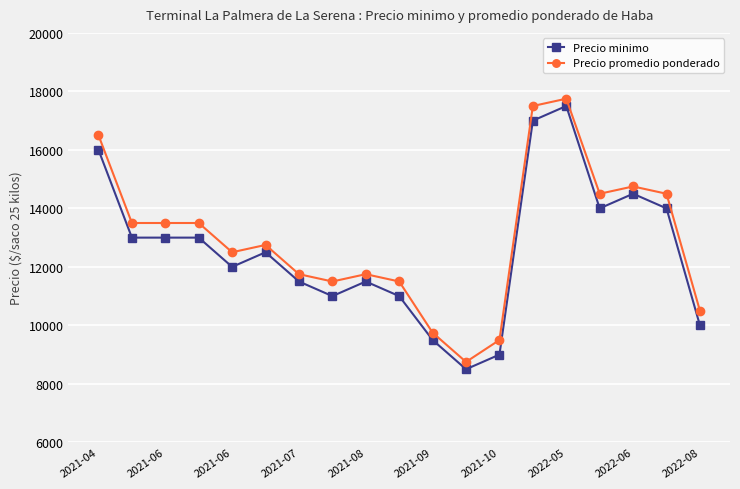

What is the average value of the Precio minimo series?

12553